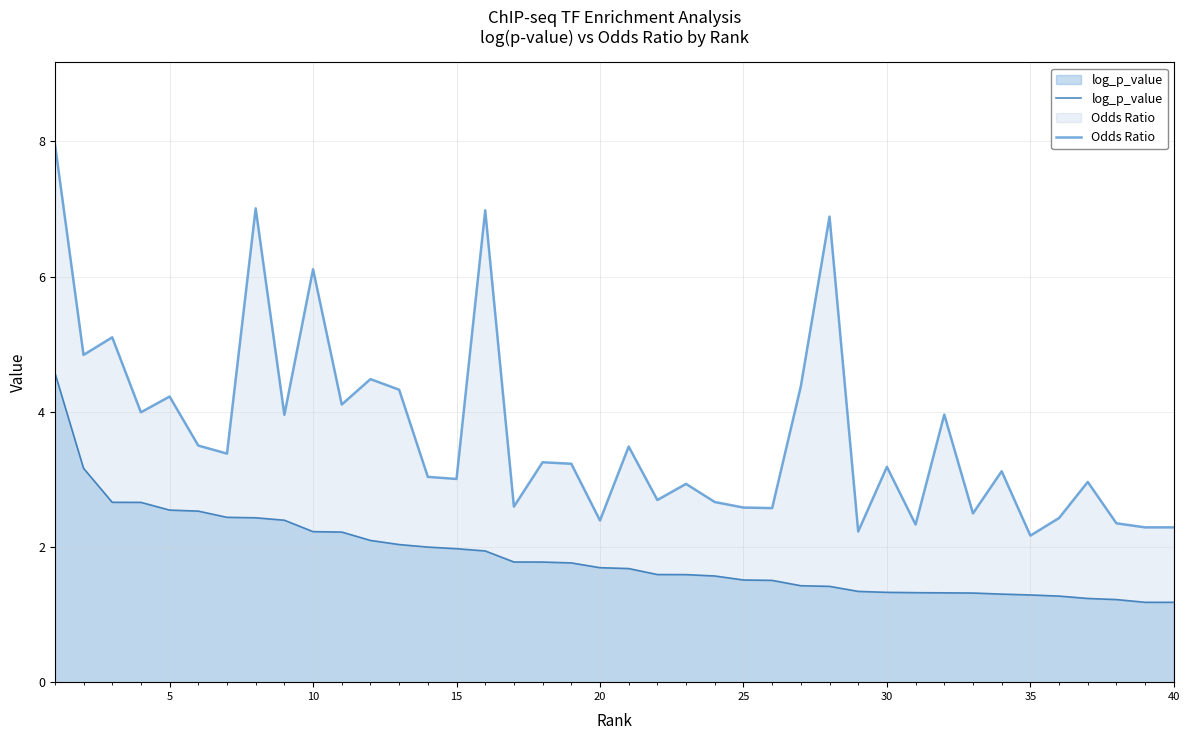

How many values in the Odds Ratio series exceed 3?

24